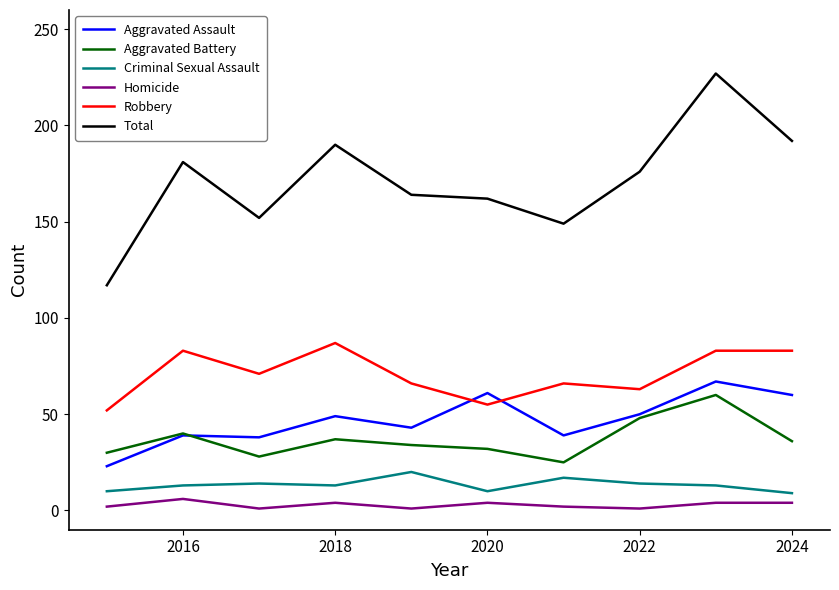

Which series has the largest range (max minus min)?

Total